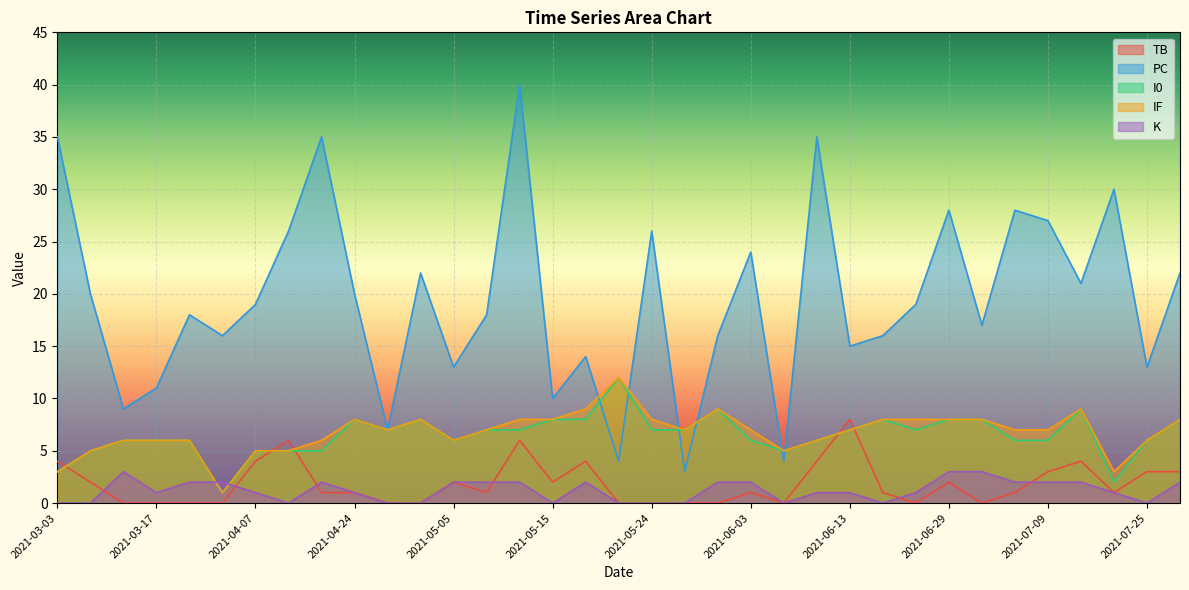

Which series changed the most between 2021-05-24 and 2021-03-17?

PC